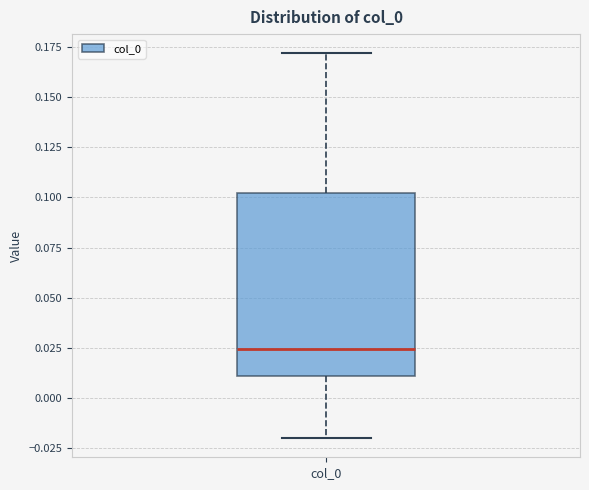

Read this box plot against the y-axis: the position of the median line, the range covered by the box, and the ends of both whiskers. The values are not printed on the chart, so give them approximately, as read against the axis.

median 0.025, box 0.010 to 0.100, whiskers -0.020 to 0.170